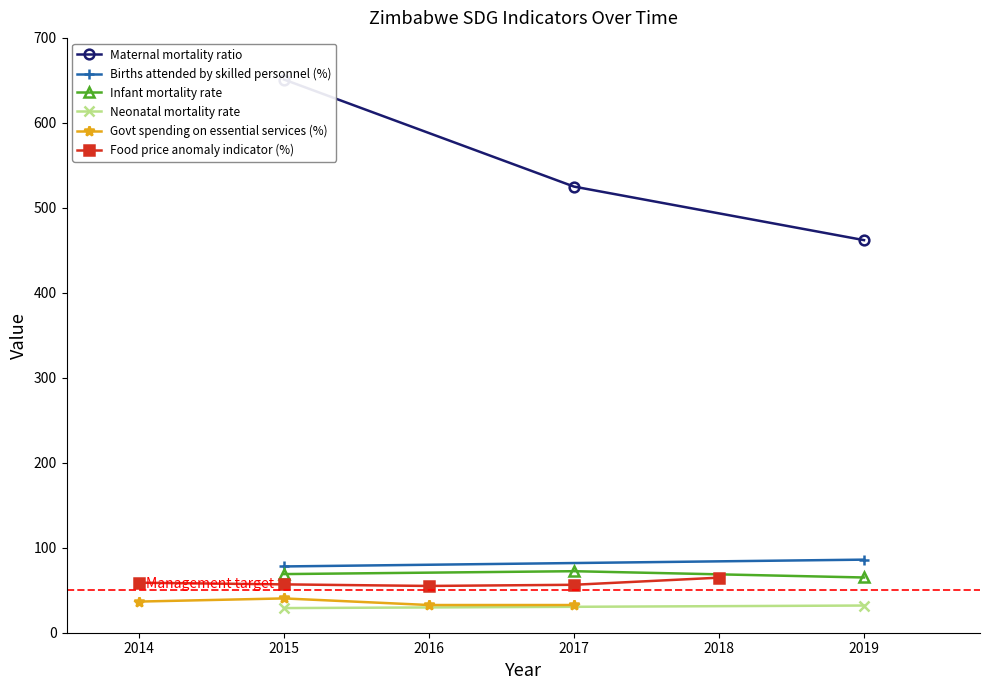

What is the value of the Infant mortality rate point at the 2nd from the left?

72.4